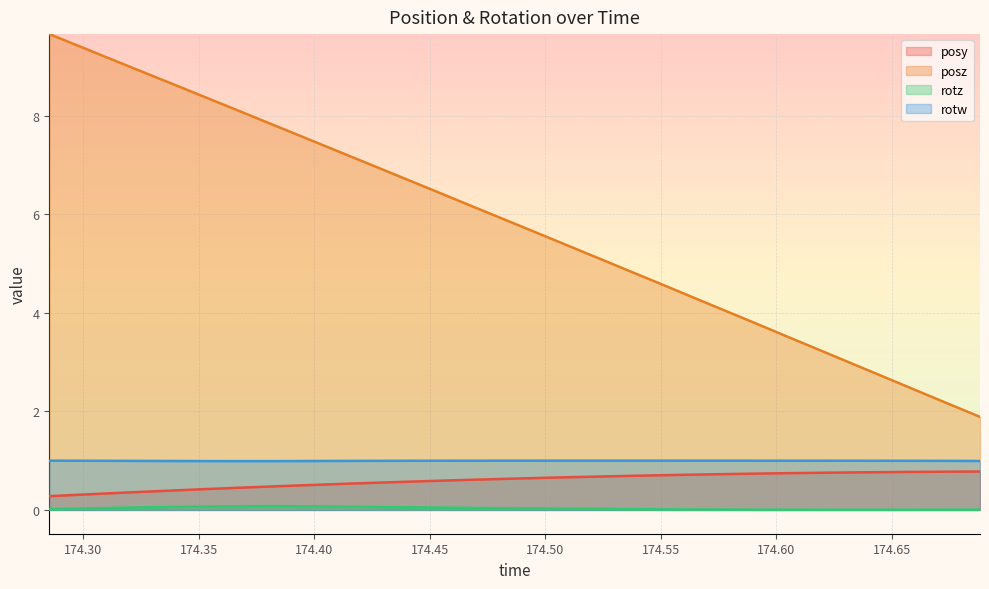

True or false: posz and rotz intersect in this chart.

False